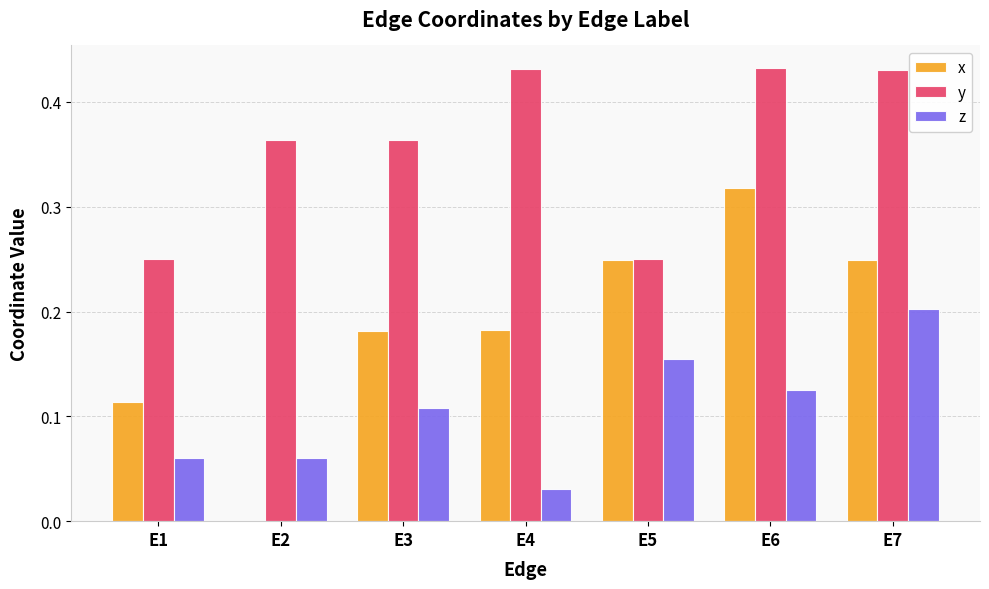

Is it true that x equals 0.3 at E3?

False